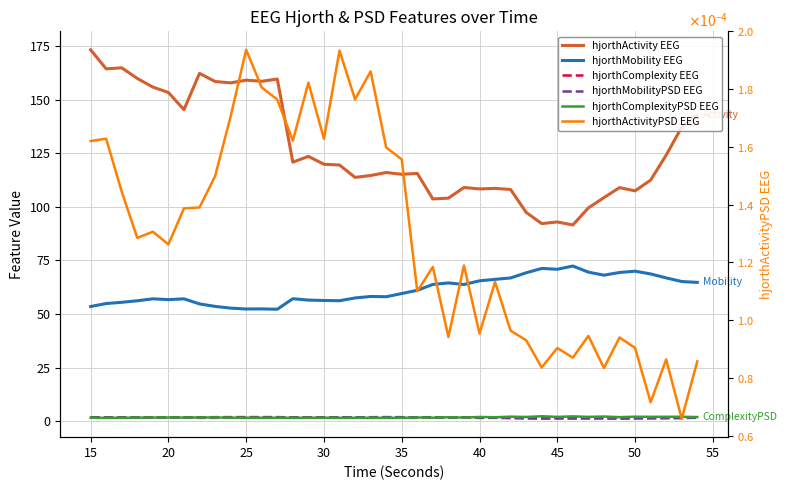

How many interior local peaks does the hjorthMobilityPSD EEG series have?

11